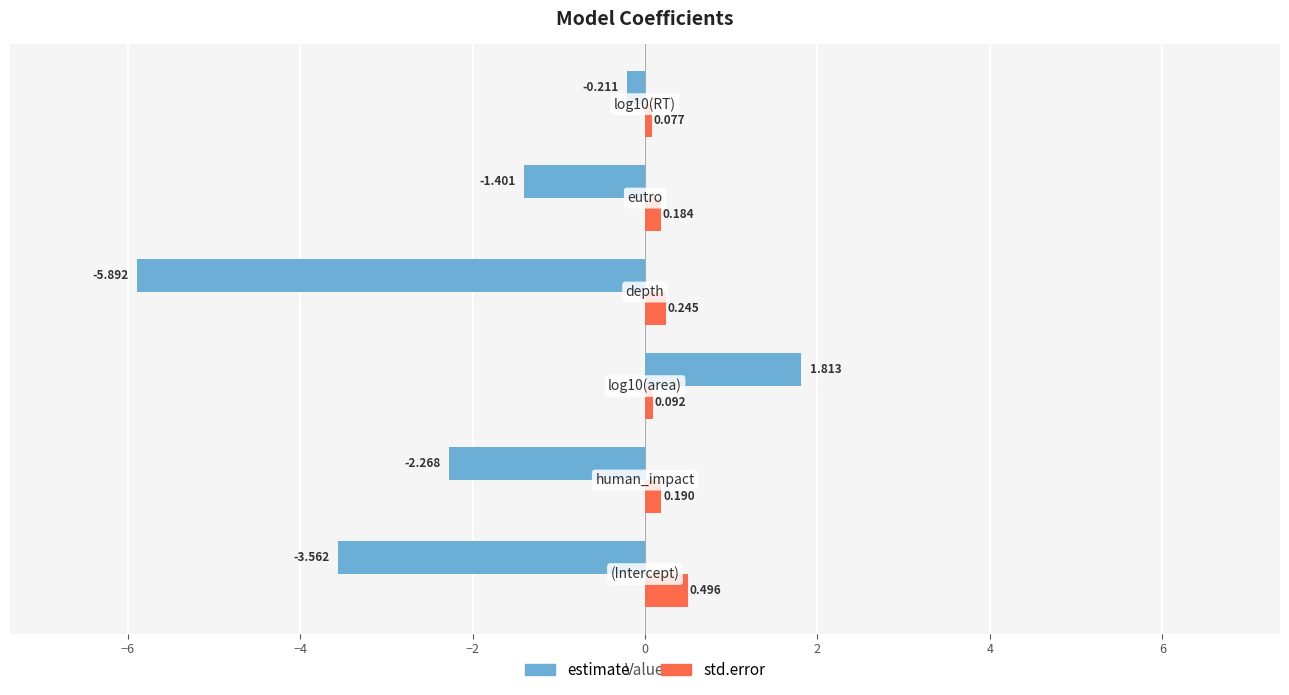

Which series has the largest total across all categories?

std.error